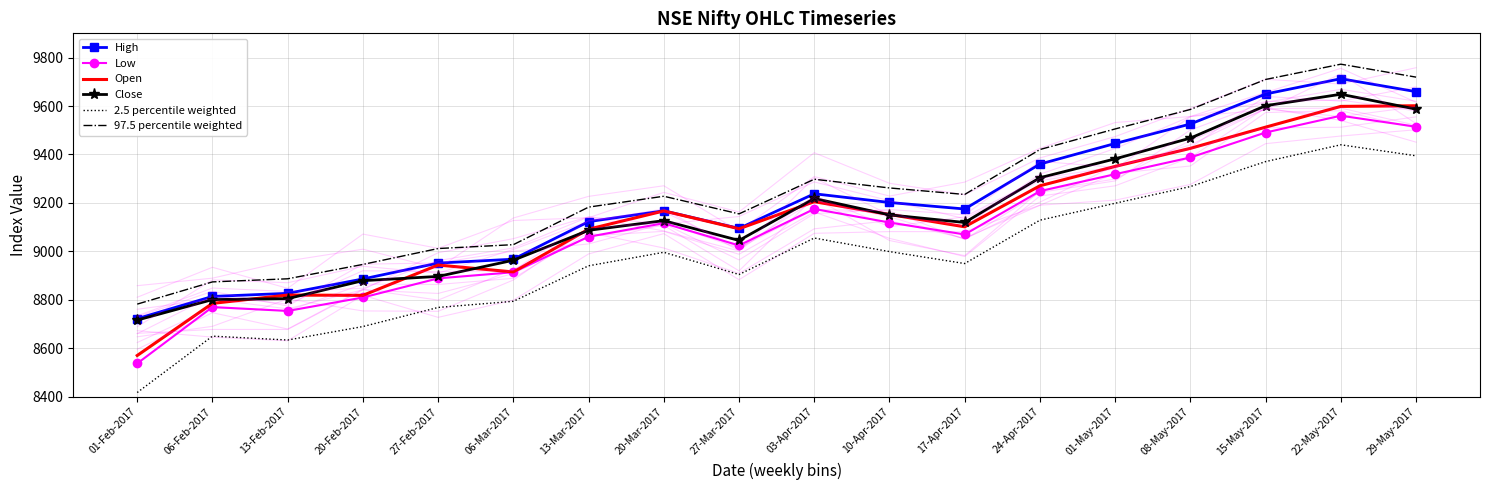

What is the minimum value for Low?

8537.5